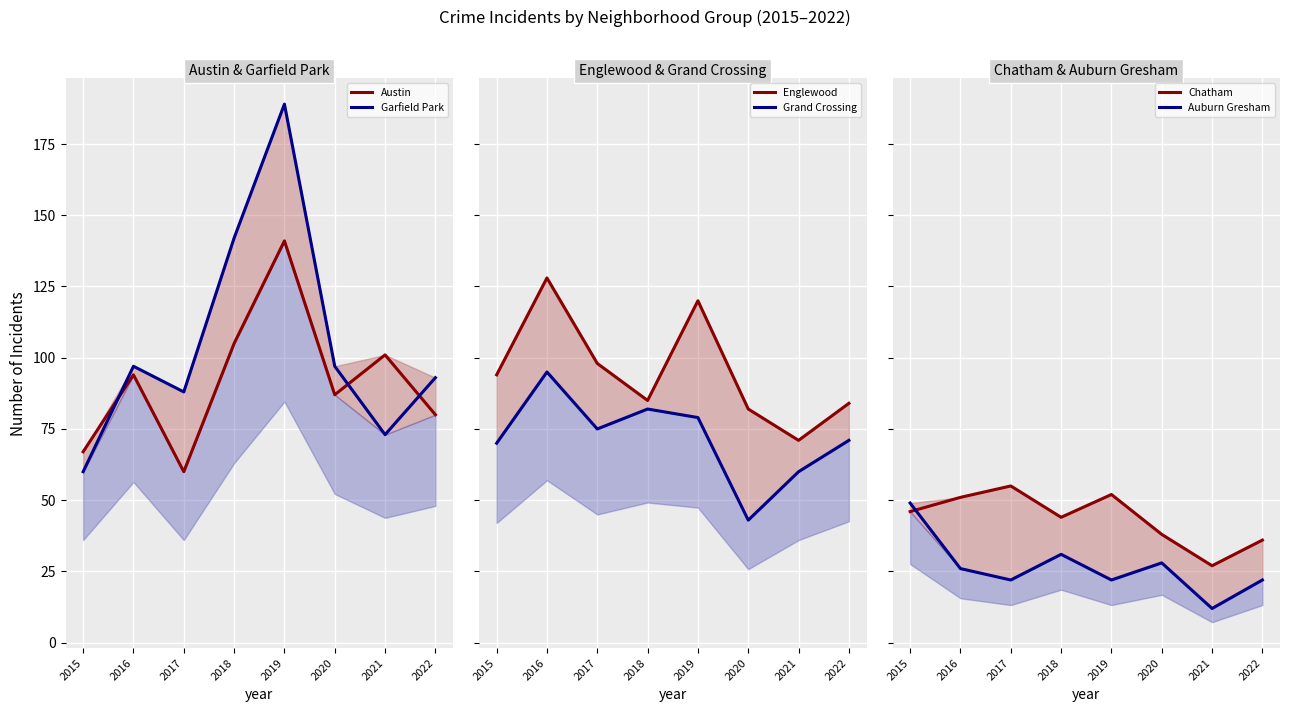

Read the Grand Crossing value at 2018, to the nearest 10.

80